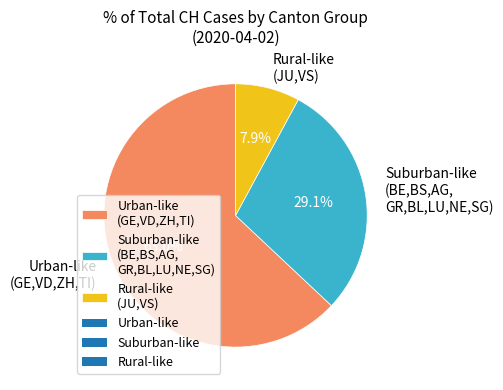

What percentage is NOT represented by Urban-like (GE,VD,ZH,TI)?

37.0%